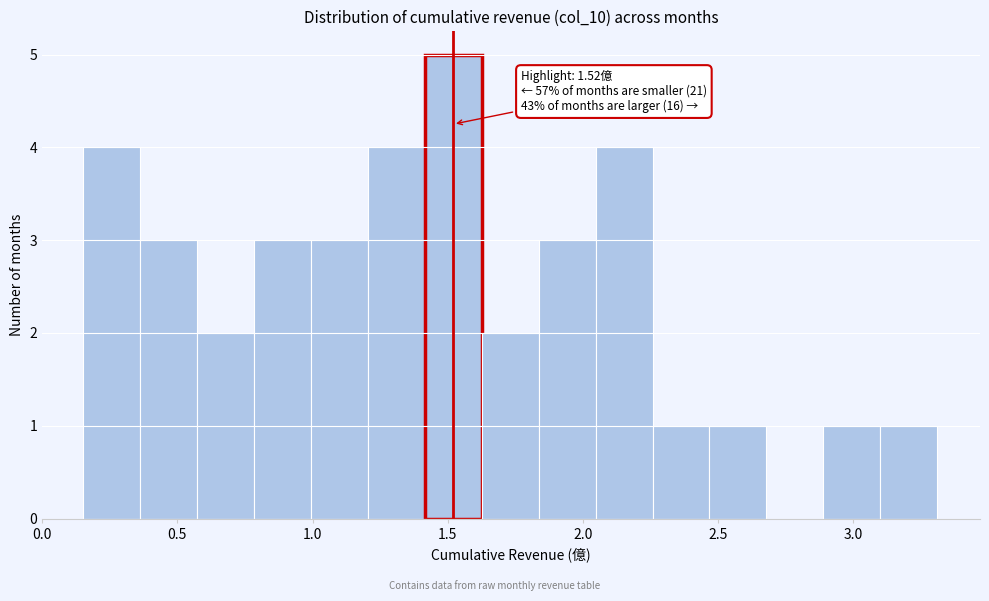

Which range on the x-axis has the tallest bar?

1.40 to 1.65